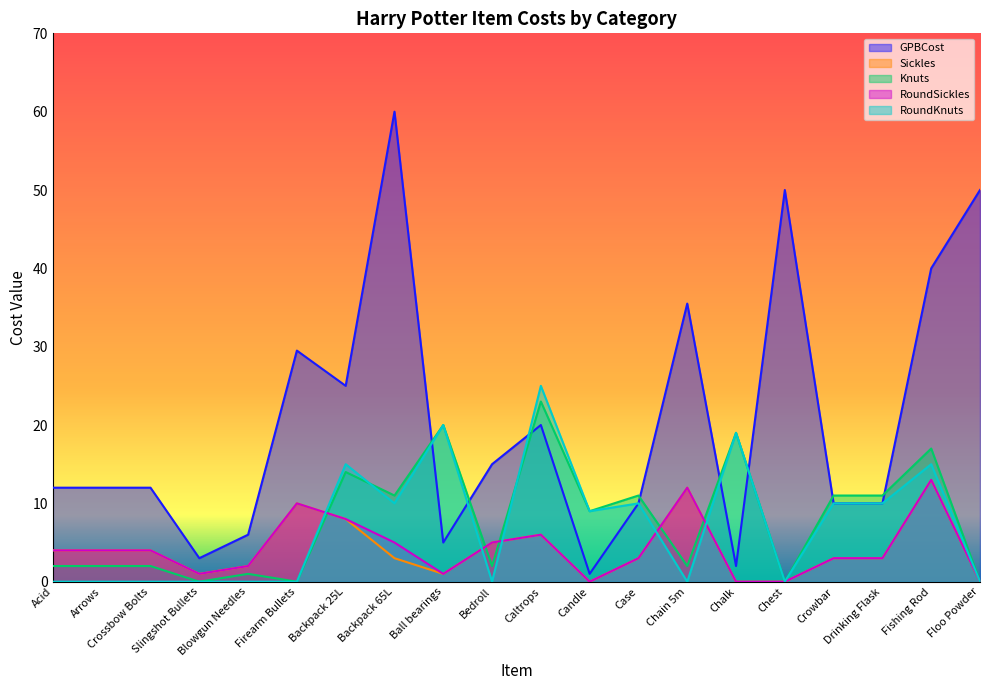

How many values in RoundSickles are above zero?

16